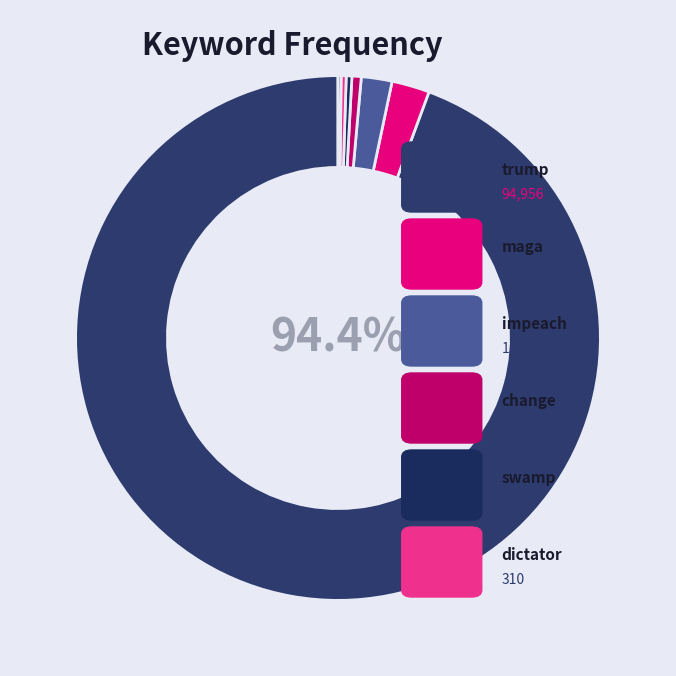

Rank the categories by value from highest to lowest.

trump, maga, impeach, change, swamp, dictator, drain